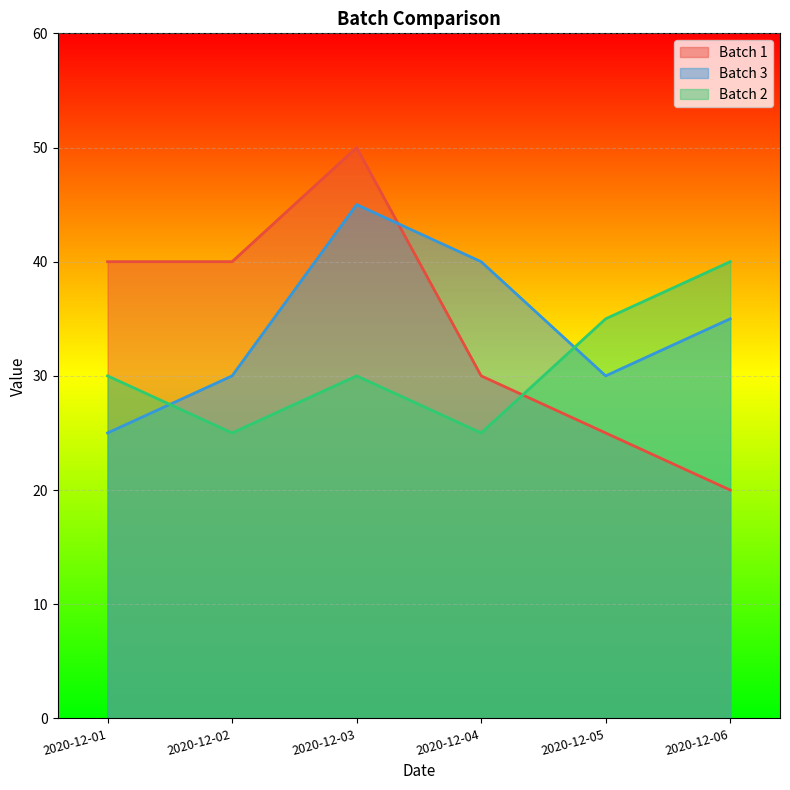

Which series ends up on top after the final intersection of Batch 3 and Batch 2?

Batch 2